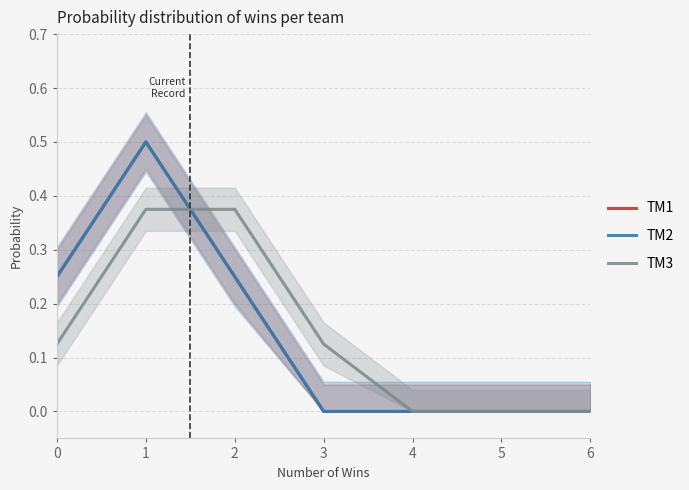

What is the greatest value displayed?

0.5